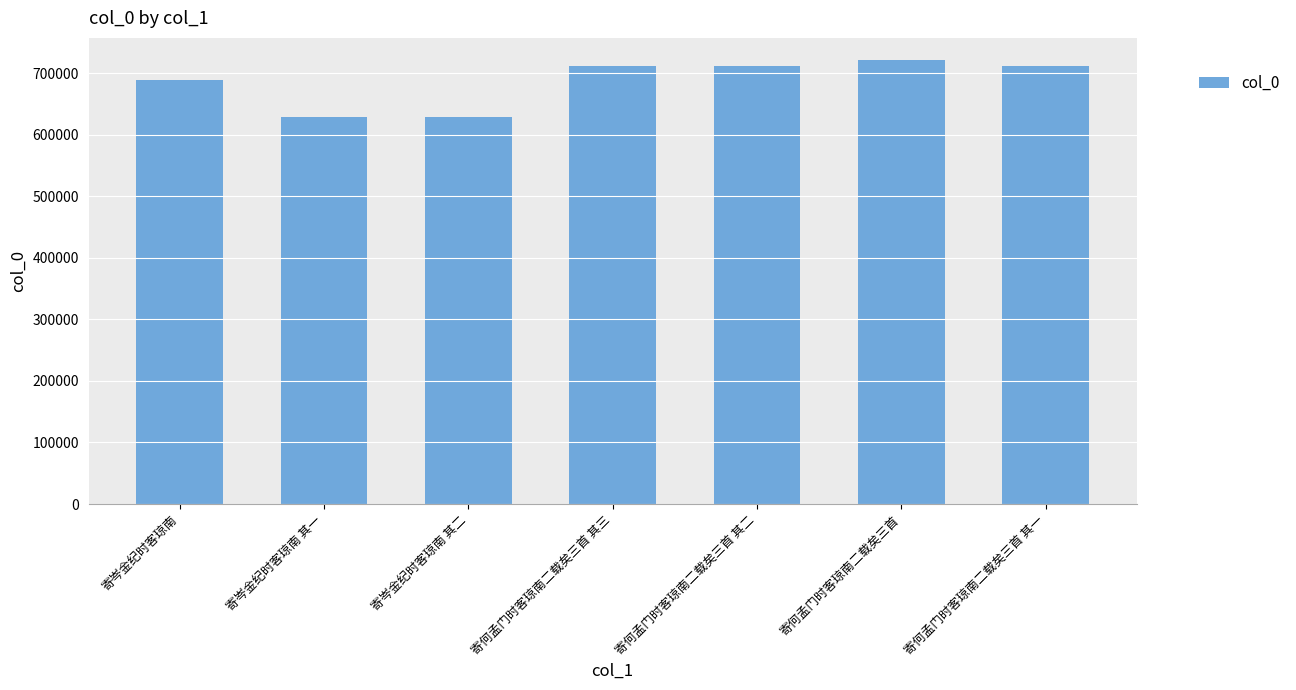

The value at 寄何孟门时客琼南二载矣三首 其二 is 1045024. True or false?

False